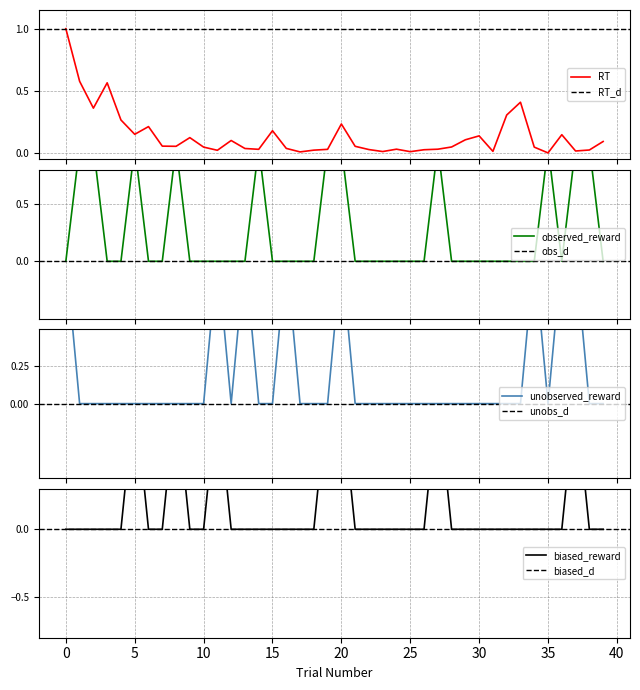

Rank the series at 7 from highest to lowest value.

RT, observed_reward, unobserved_reward, biased_reward